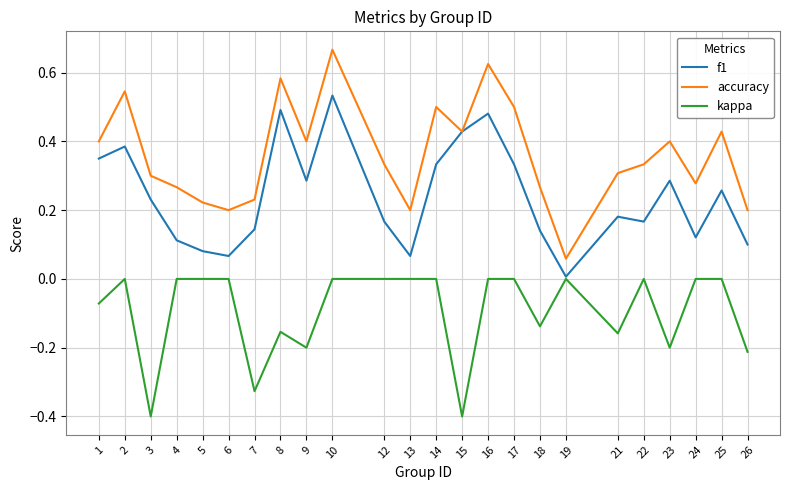

The value of accuracy at 16 is 1.1. True or false?

False